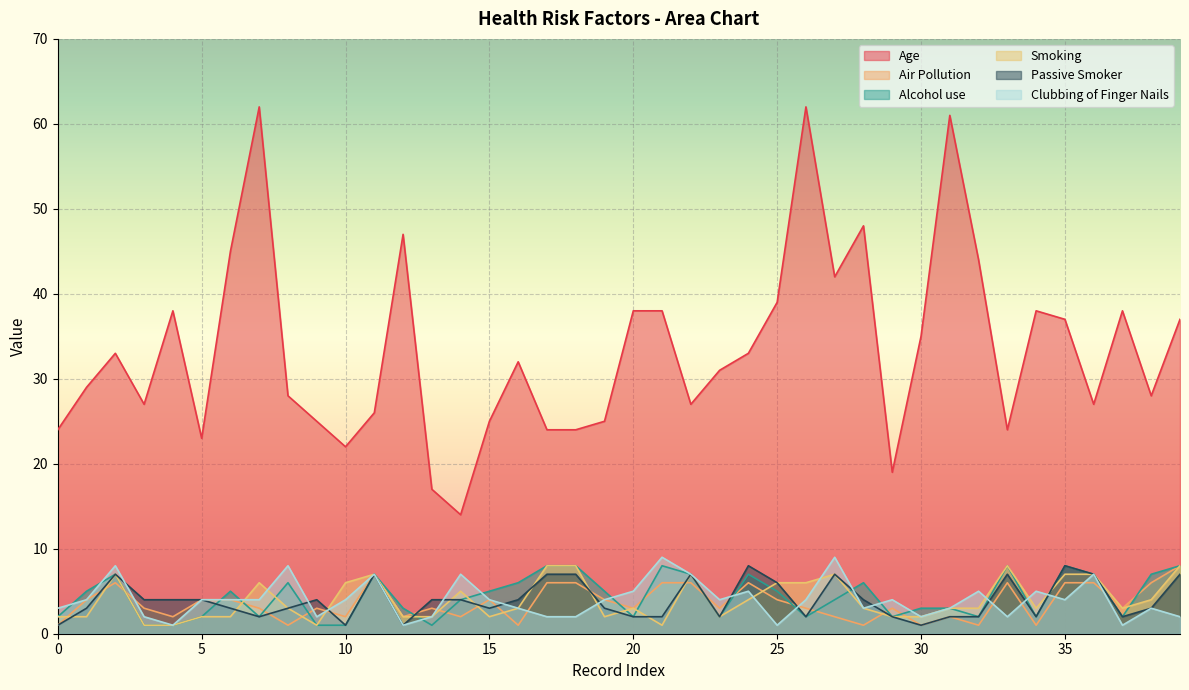

The value of Air Pollution at 30 is 1. True or false?

True